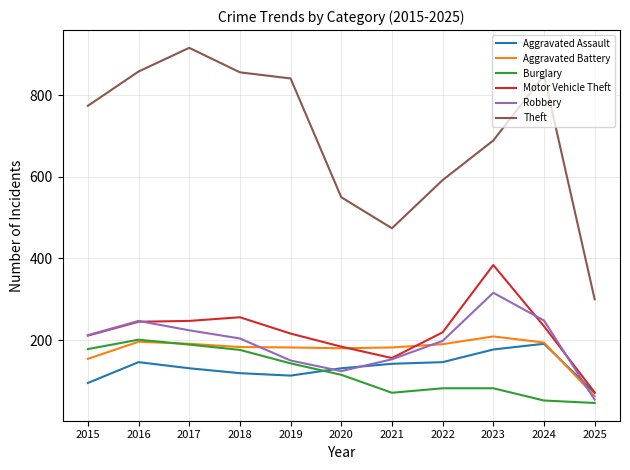

True or false: Theft and Aggravated Battery cross at least once.

False